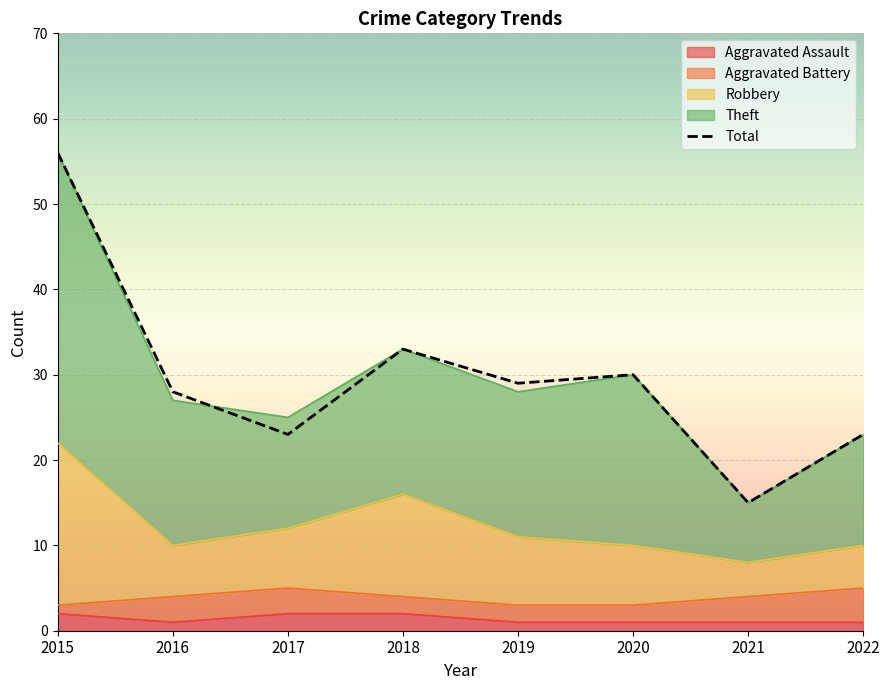

What is the value of the 8th point from the left?

23